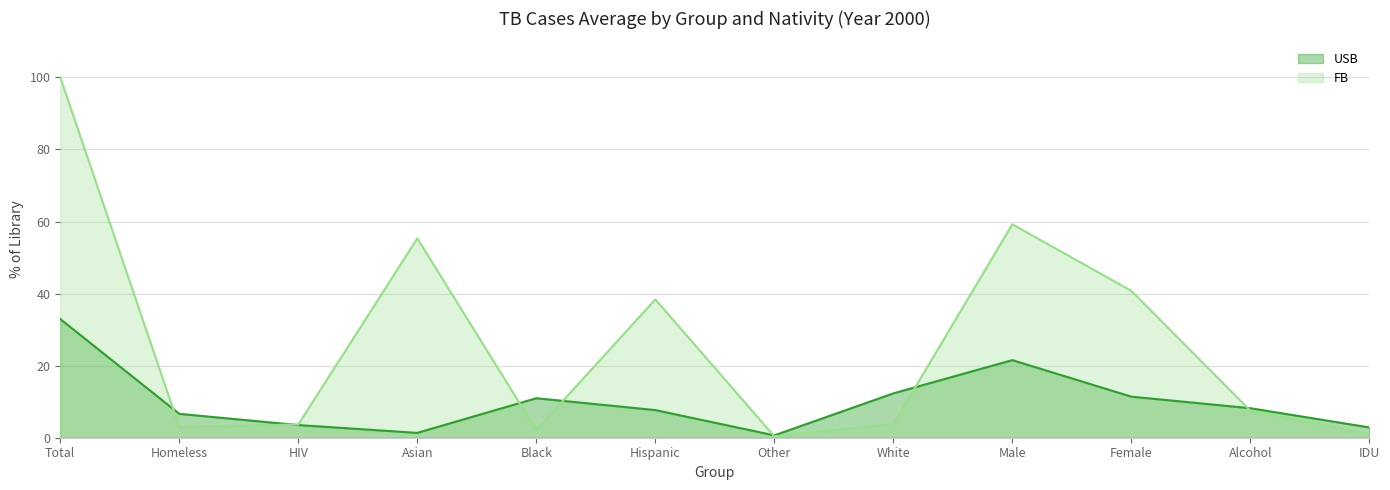

What value does the FB series have at HIV?

3.7